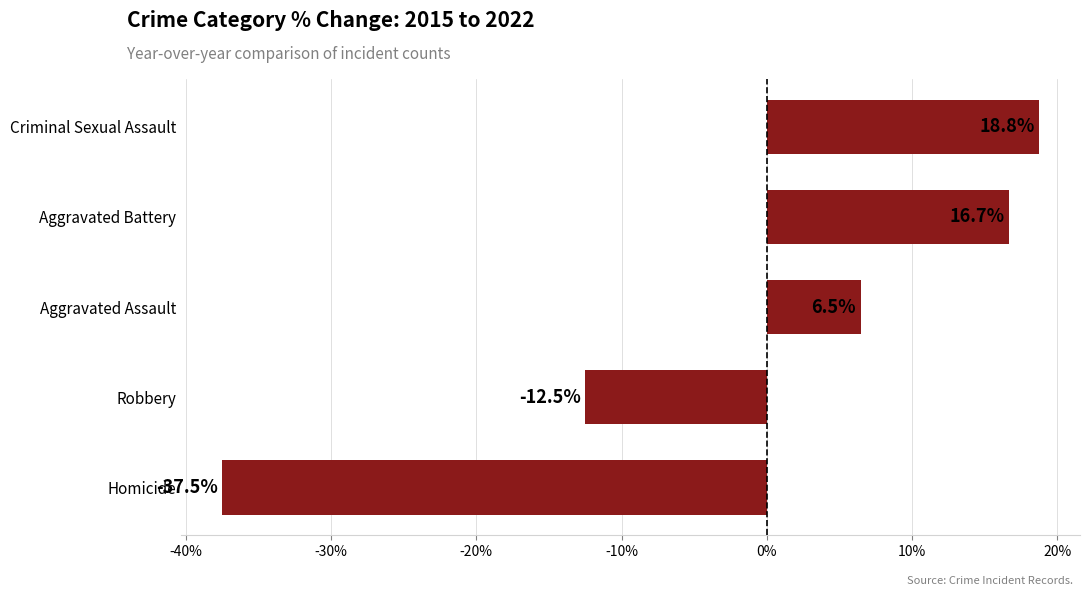

What is the difference between the second highest and second lowest values?

29.2